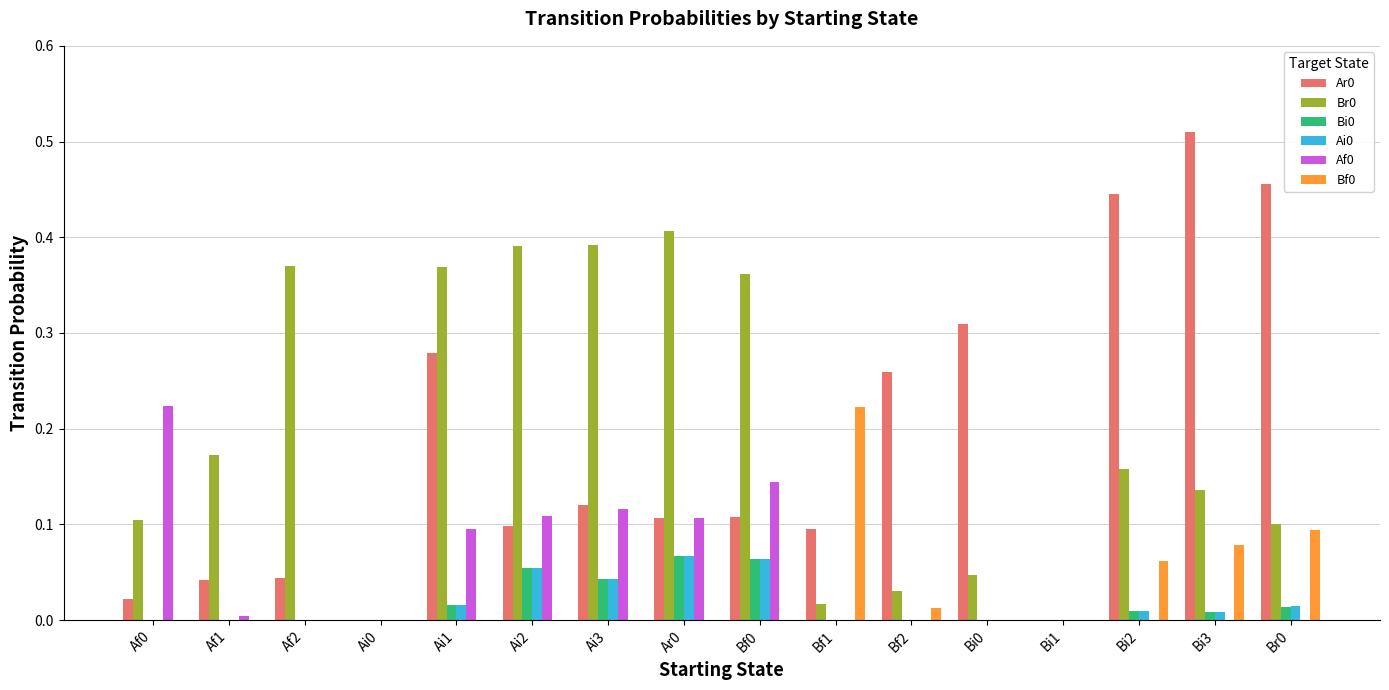

What is the sum of all Br0 values?

3.1